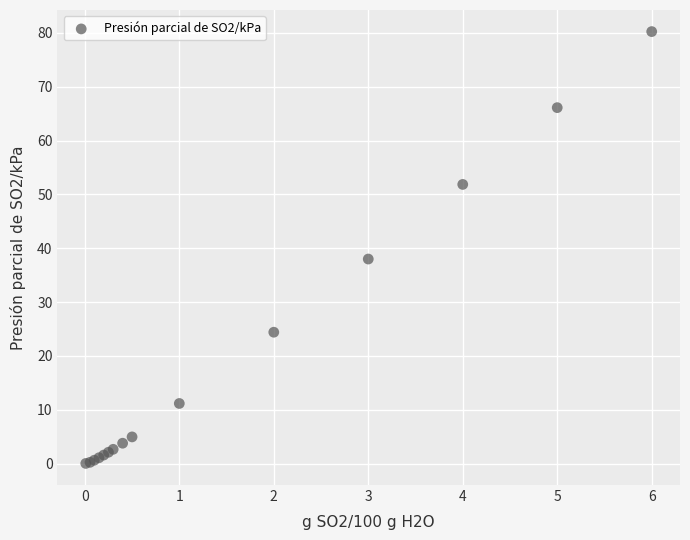

What Y value in the scatter plot is closest to 40?

38.0